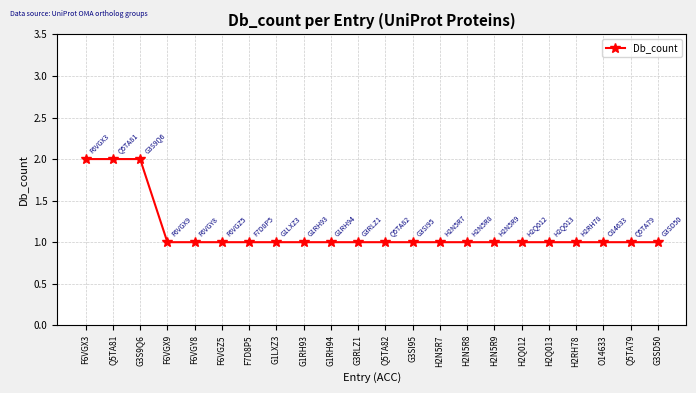

The value at G1RH94 is 1. True or false?

True